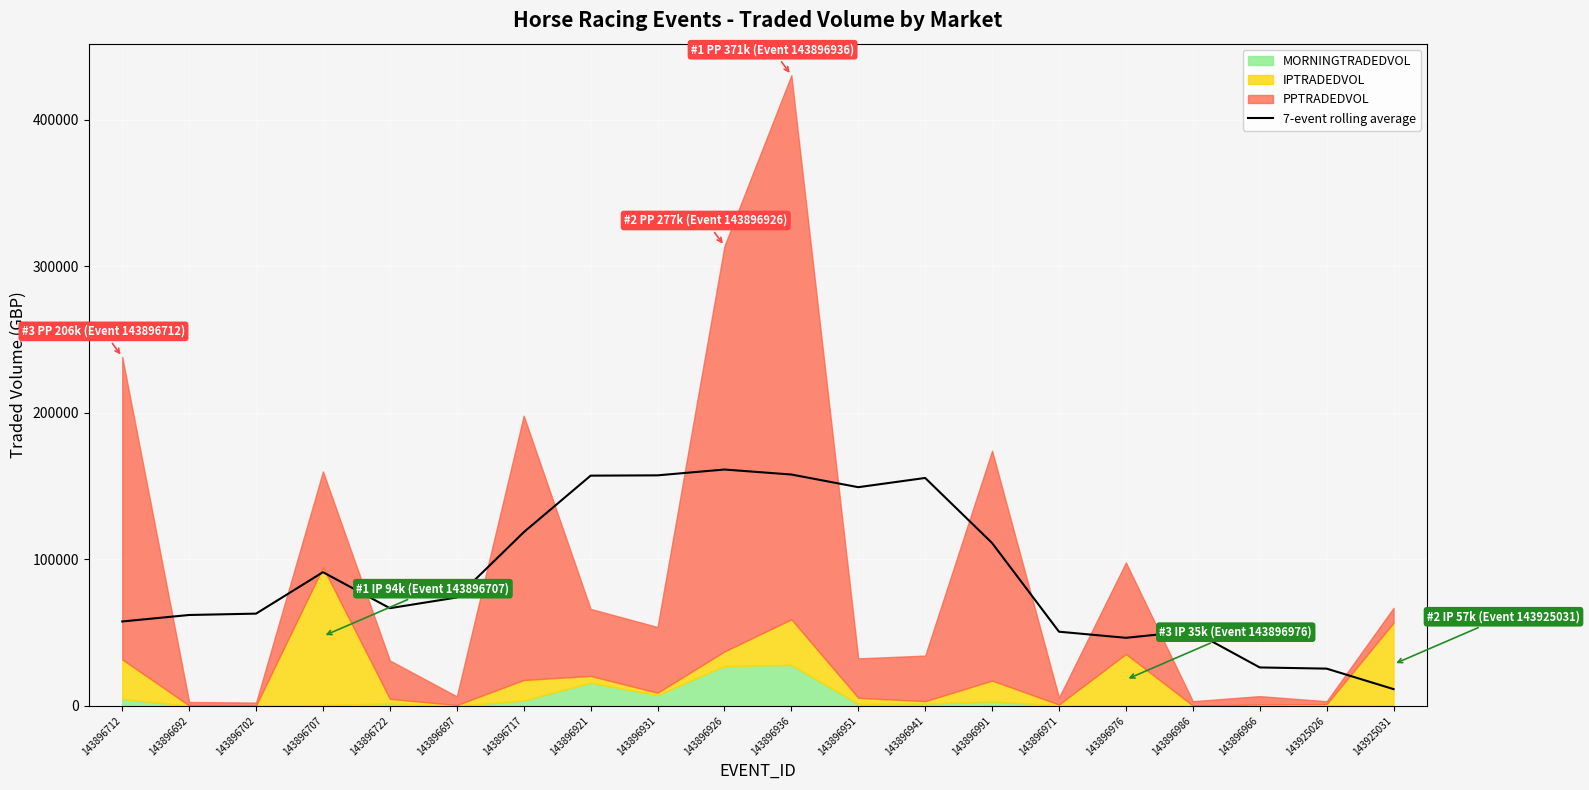

What is the maximum value for 7-event rolling average?

161257.9